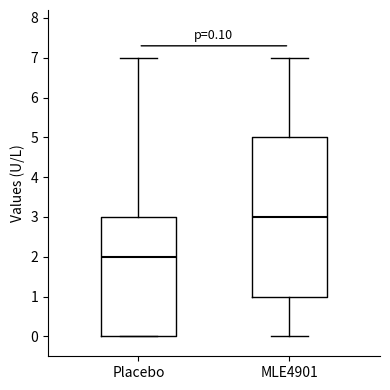

Which box is the tallest, from its lower edge to its upper edge?

MLE4901